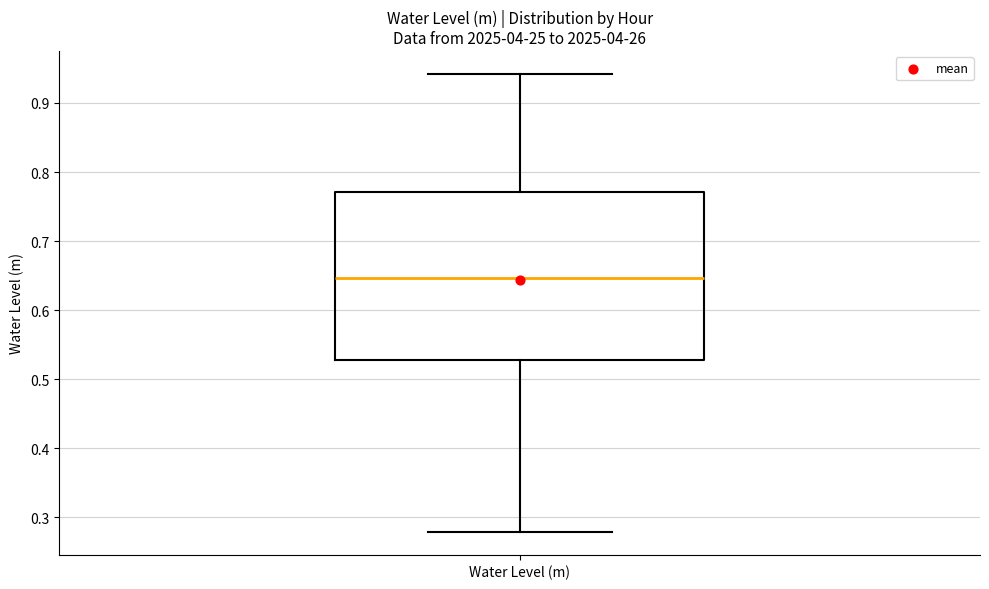

Where does the lower whisker of the box for Water Level (m) end on the y-axis? The values are not printed on the chart, so give them approximately, as read against the axis.

0.28